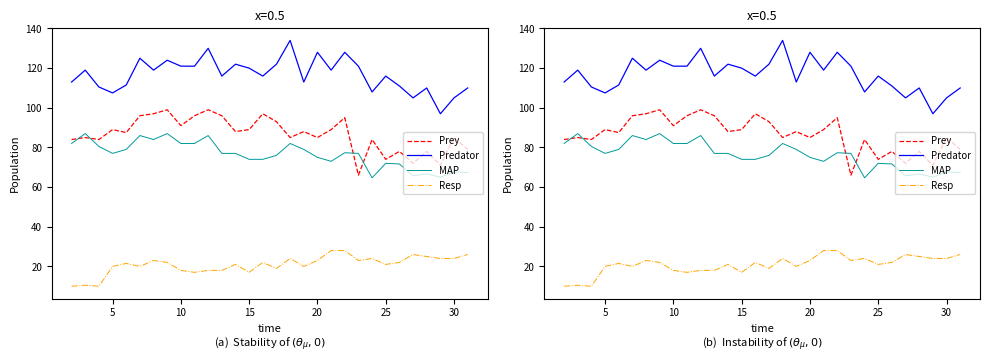

True or false: Prey and Resp intersect in this chart.

False